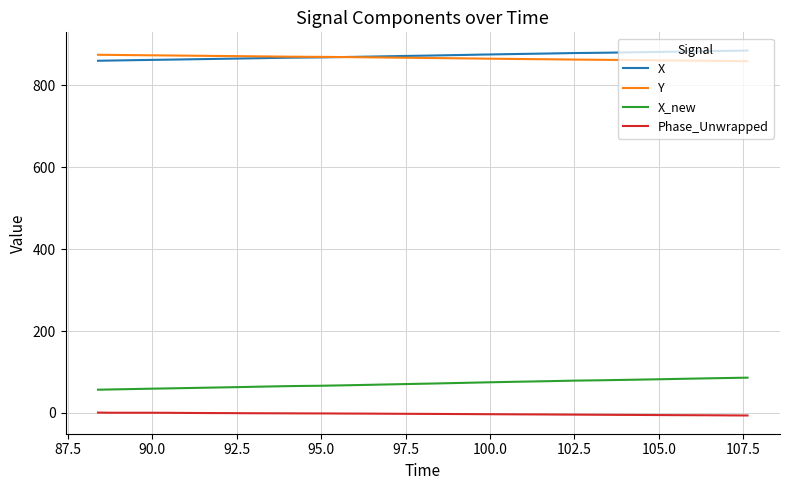

True or false: X and X_new intersect in this chart.

False